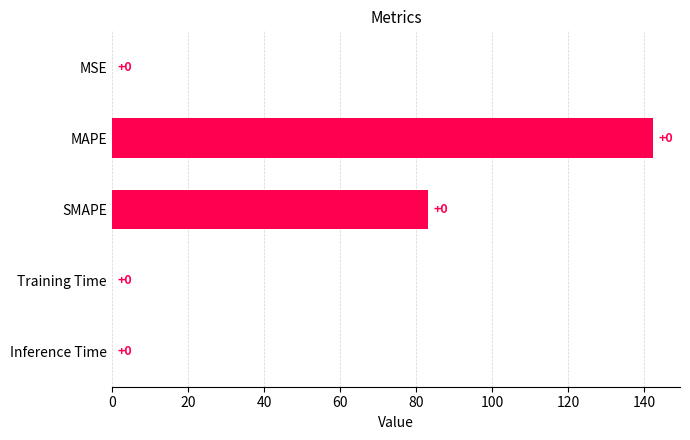

At which label is the value closest to 71?

SMAPE